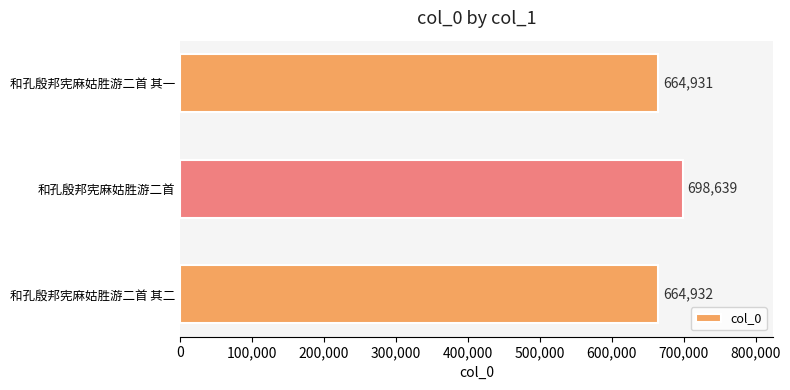

What is the change in value from 和孔殷邦宪麻姑胜游二首 其一 to 和孔殷邦宪麻姑胜游二首?

+33708